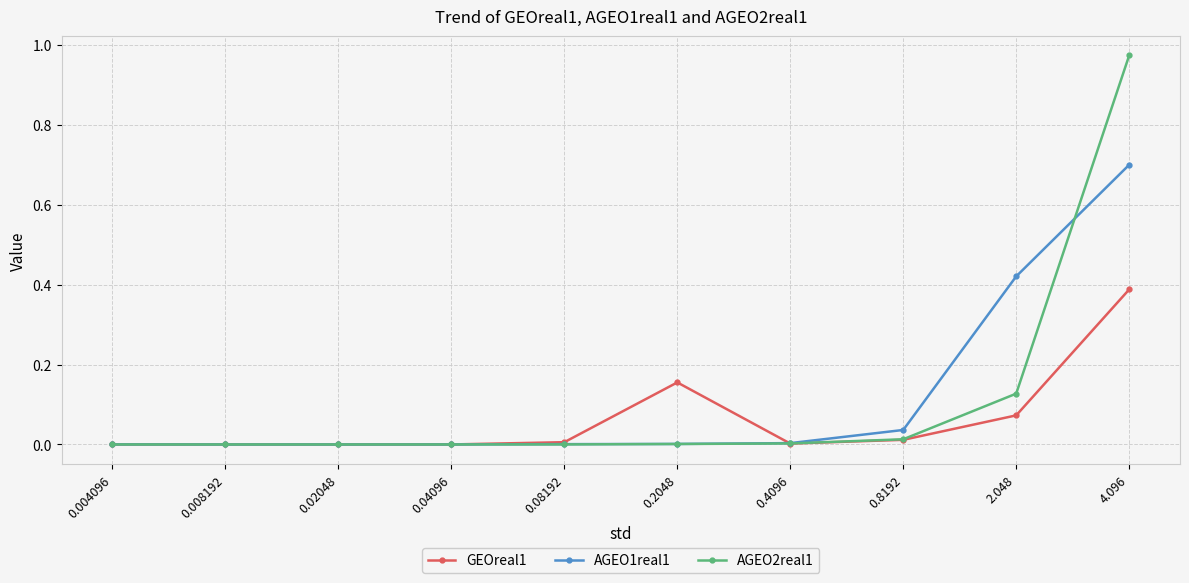

After their last crossing, which series has the higher values: AGEO1real1 or GEOreal1?

AGEO1real1